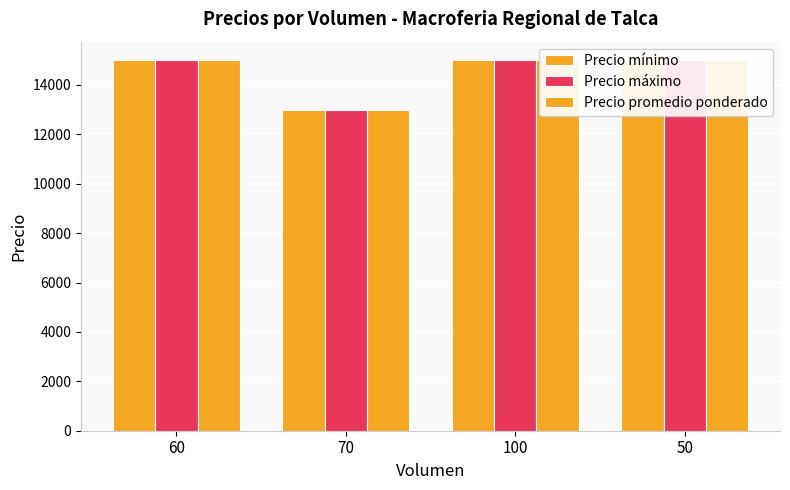

How many data points does each series have?

4